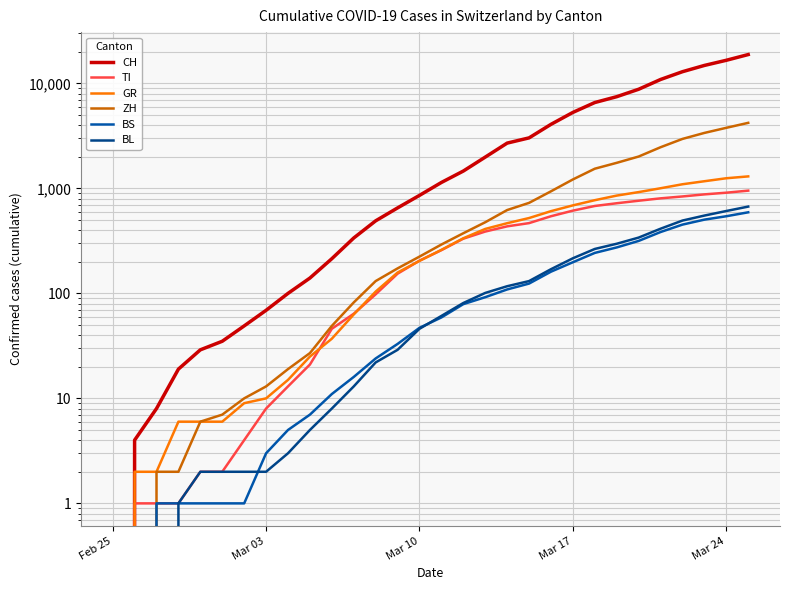

True or false: BS has a value of 66 at Mar 10.

False